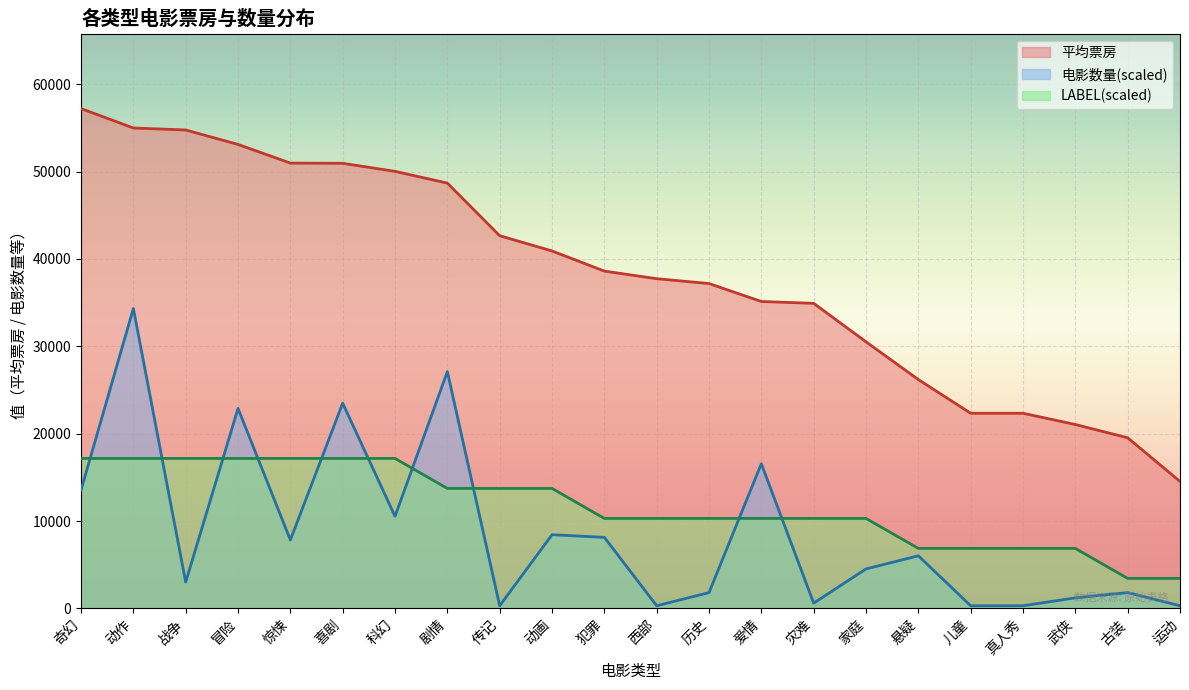

Which series ends up on top after the final intersection of 电影数量 and LABEL?

LABEL